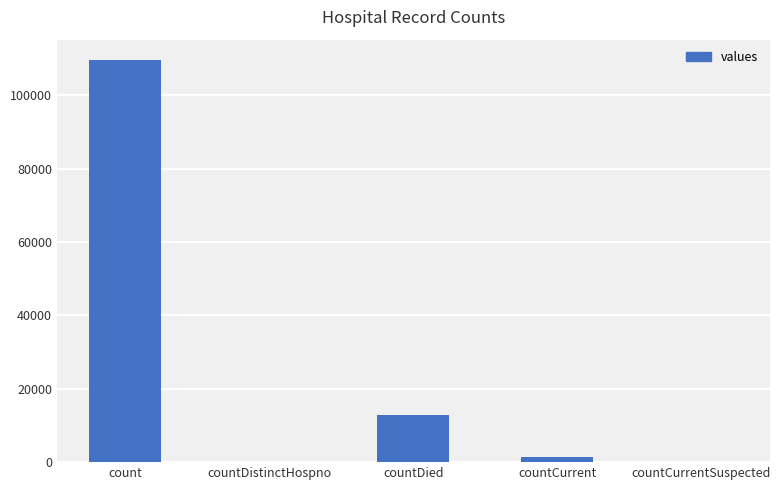

What is the greatest value displayed?

109640